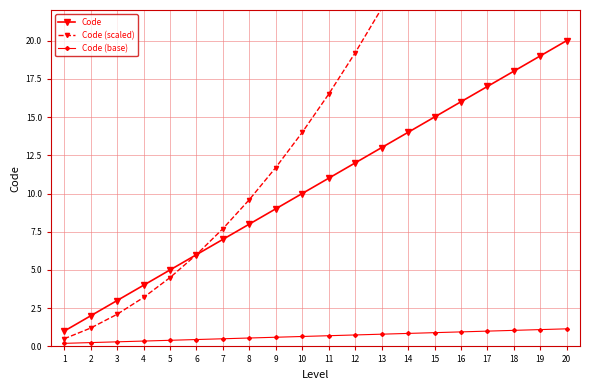

What is the greatest value displayed?

48.0